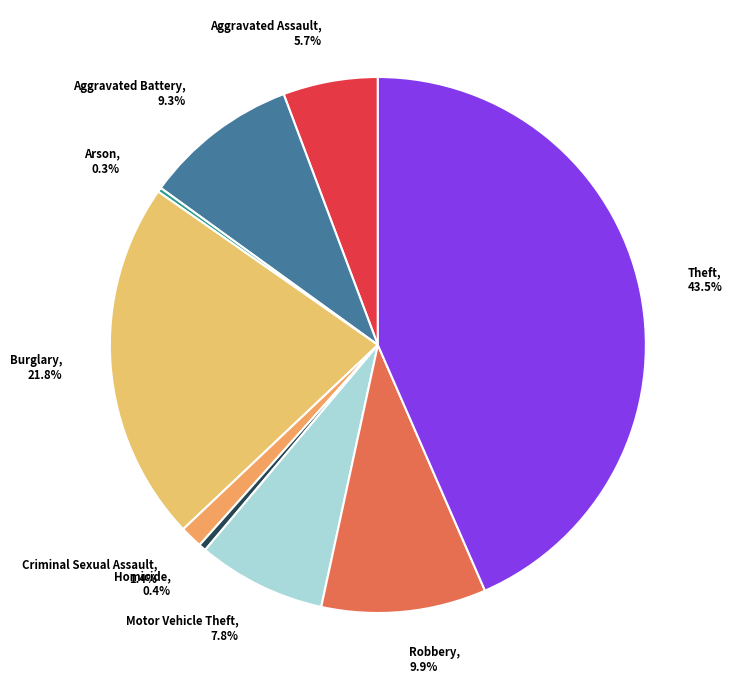

Which category has the biggest portion of the pie?

Theft